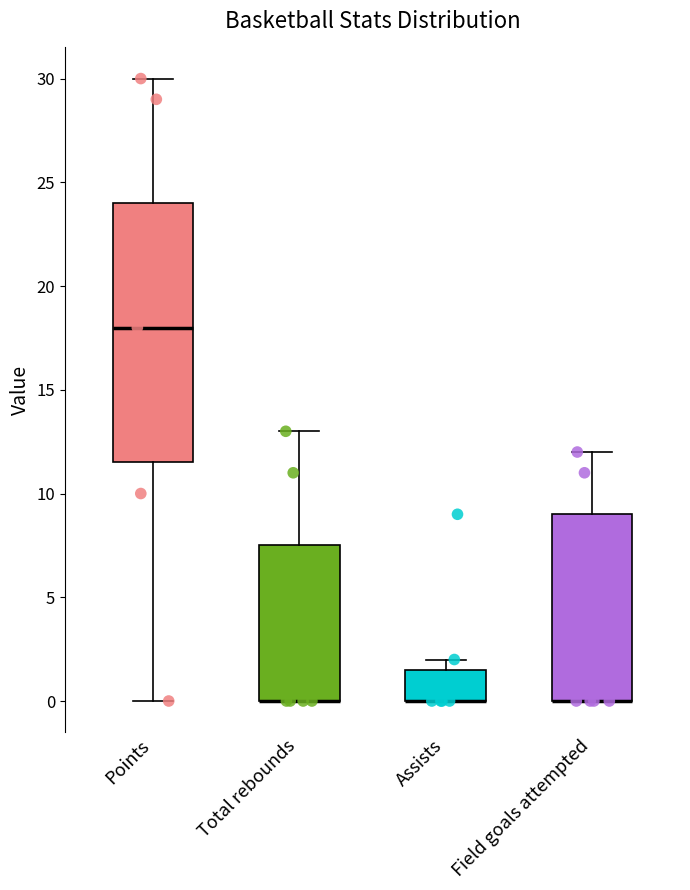

Which box is the tallest, from its lower edge to its upper edge?

Points